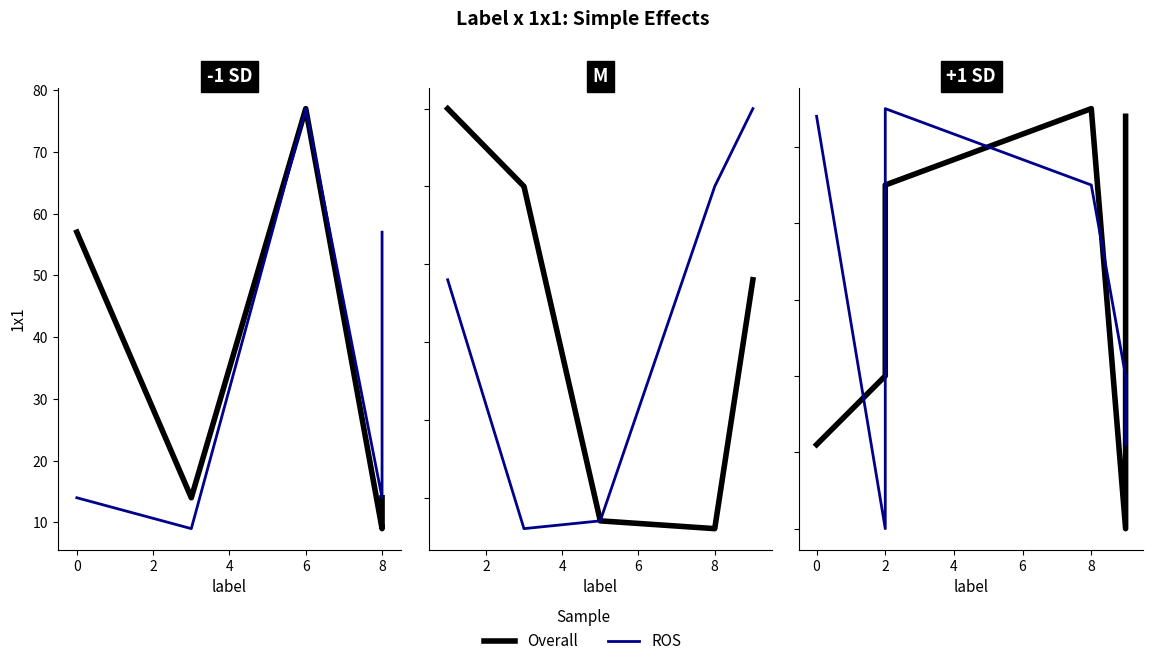

How many times do ROS and Overall cross each other?

5